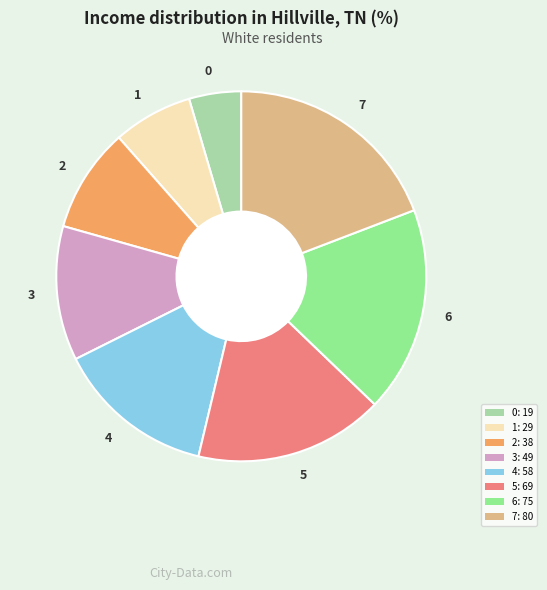

Rank the categories by value from lowest to highest.

0, 1, 2, 3, 4, 5, 6, 7